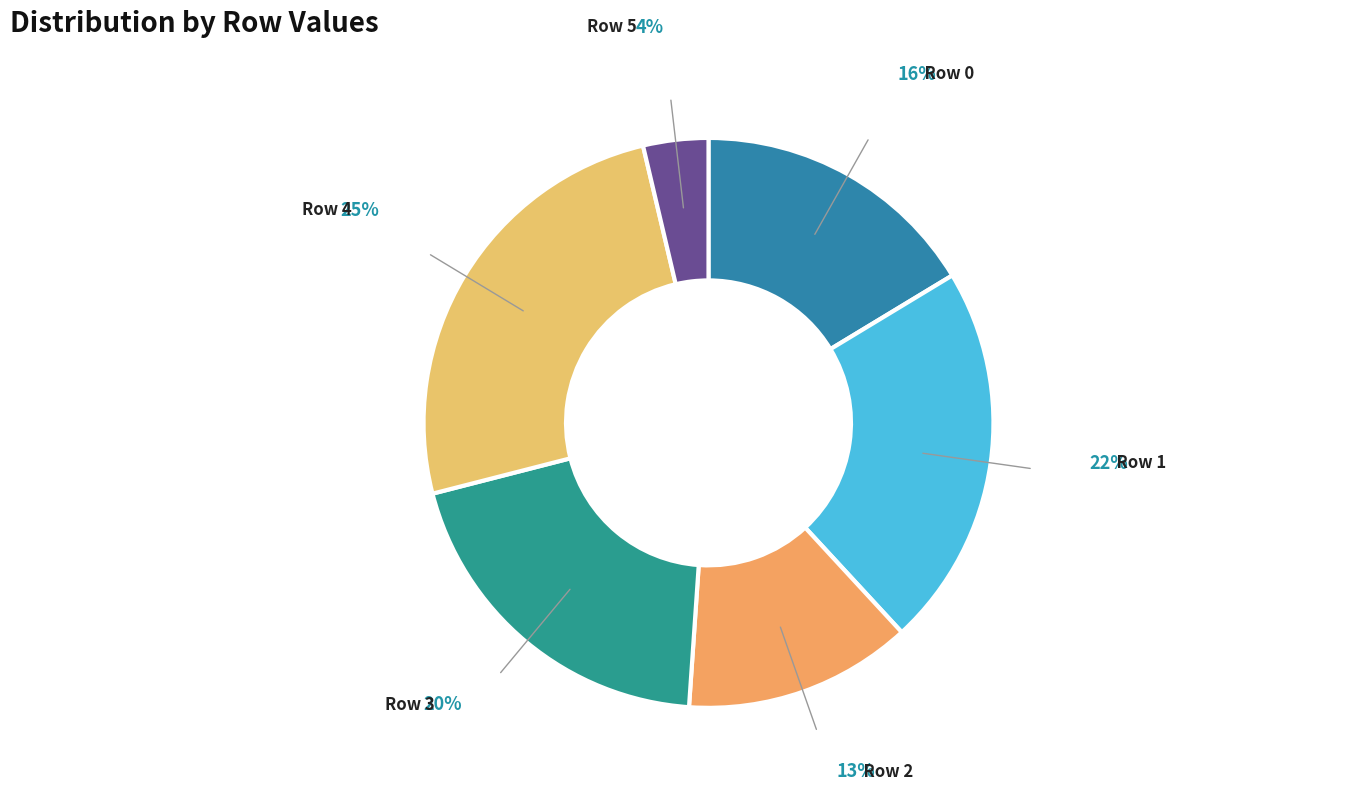

Between Row 1 and Row 2, which is larger?

Row 1